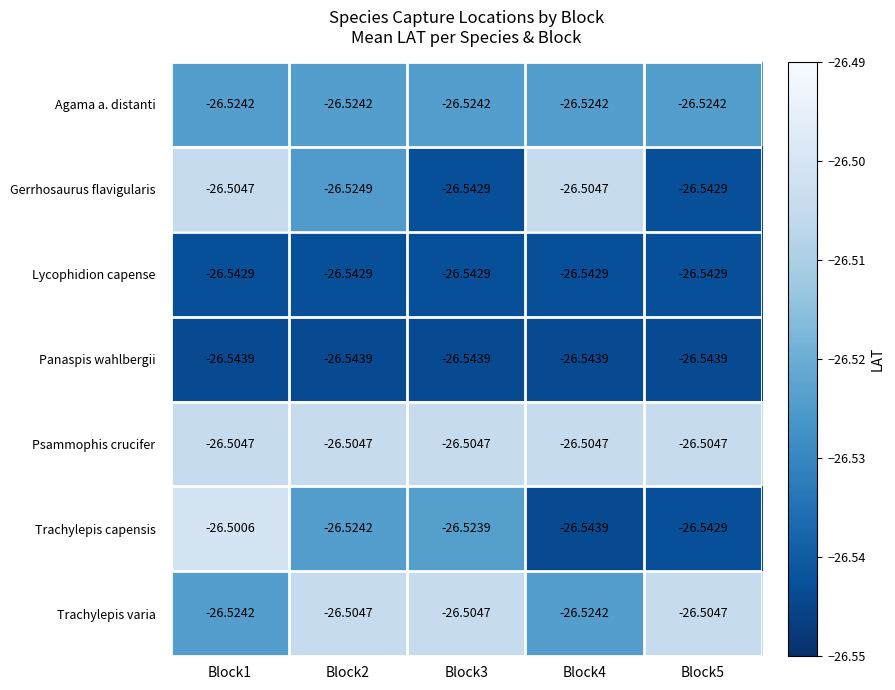

What is the difference between the highest and lowest values at Block5?

0.0